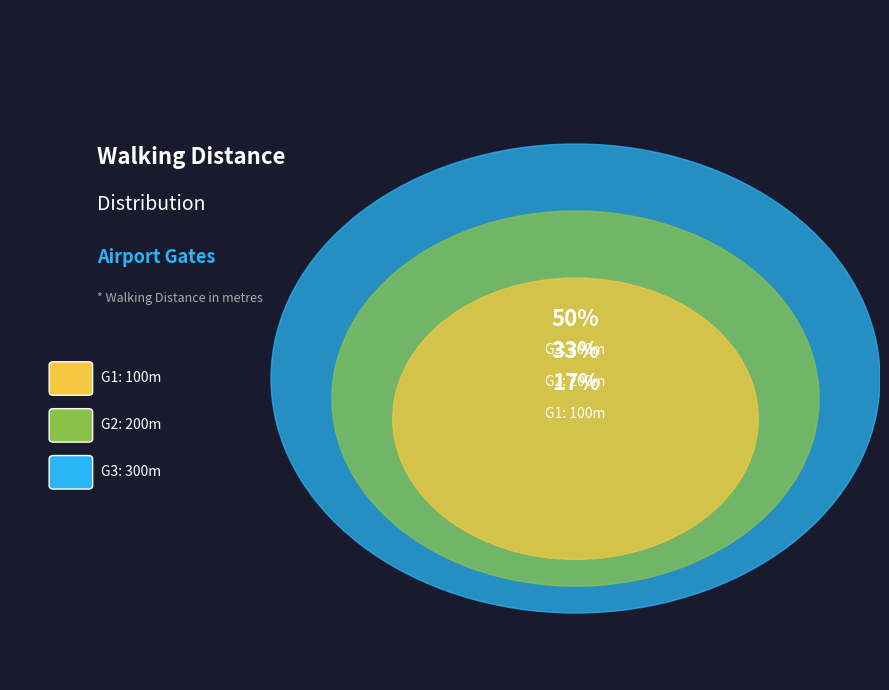

What percentage do G3 and G2 together represent?

83.3%